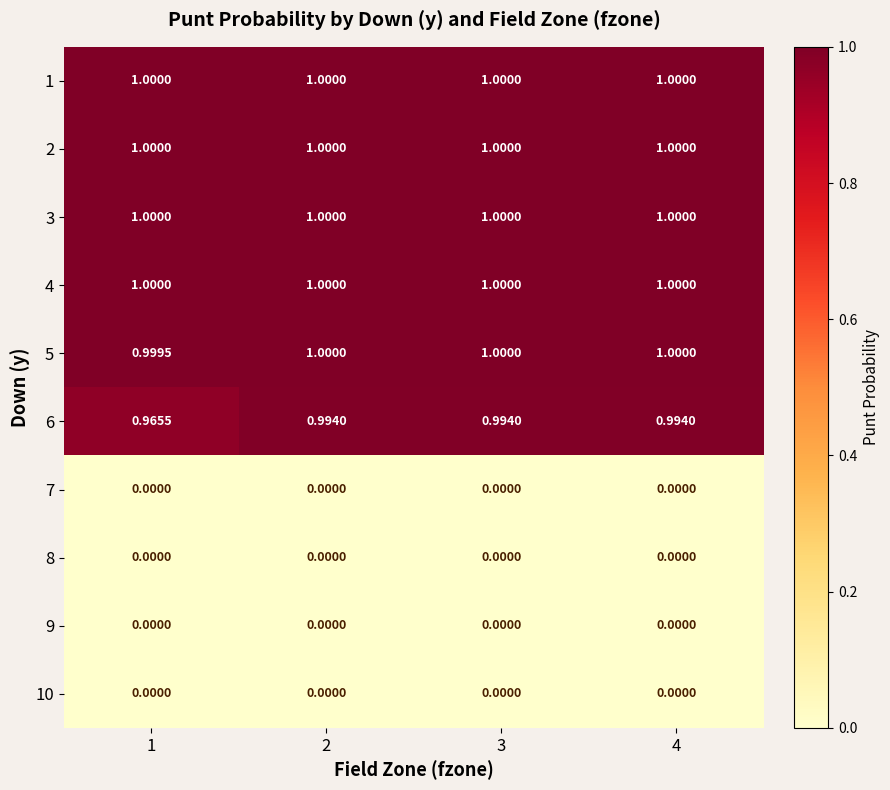

Which has a higher value, 2 or 3?

2